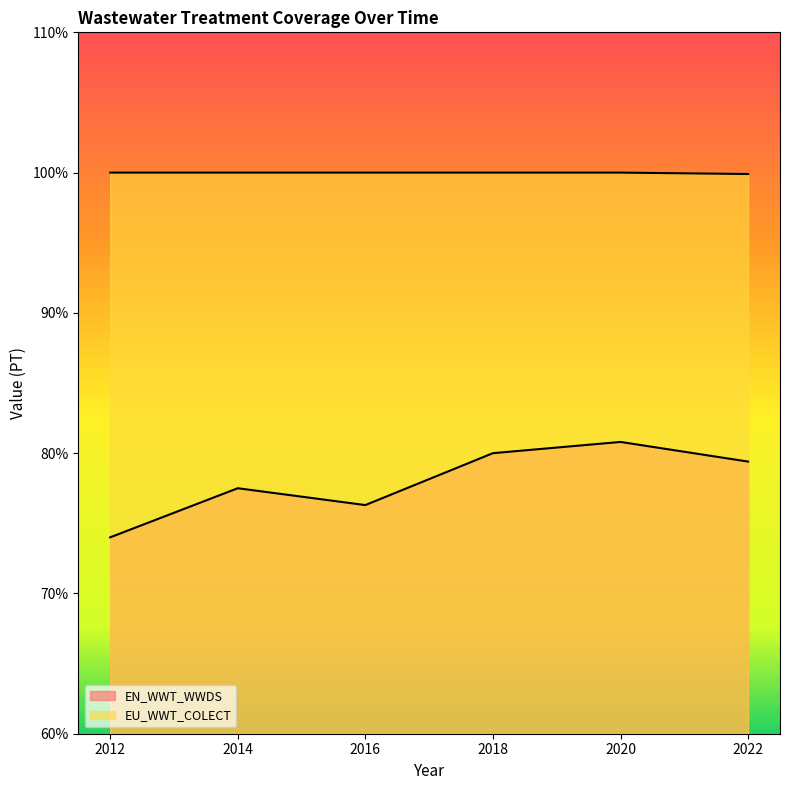

List the series in order of their overall mean, highest first.

EU_WWT_COLECT, EN_WWT_WWDS